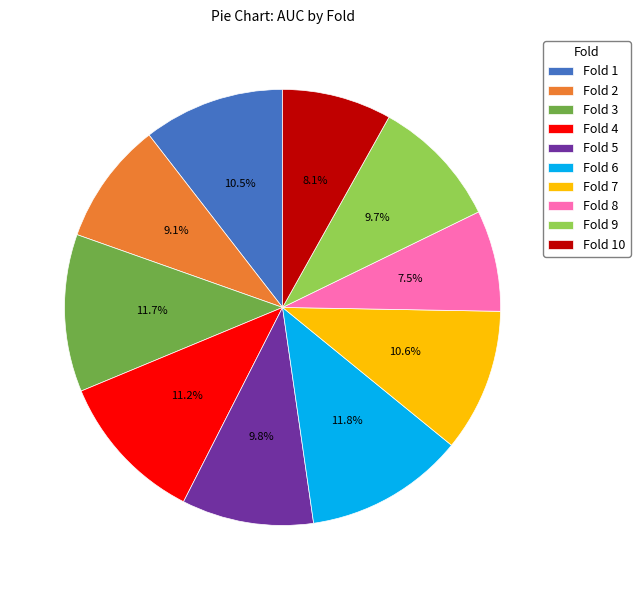

Count the number of slices in the pie.

10